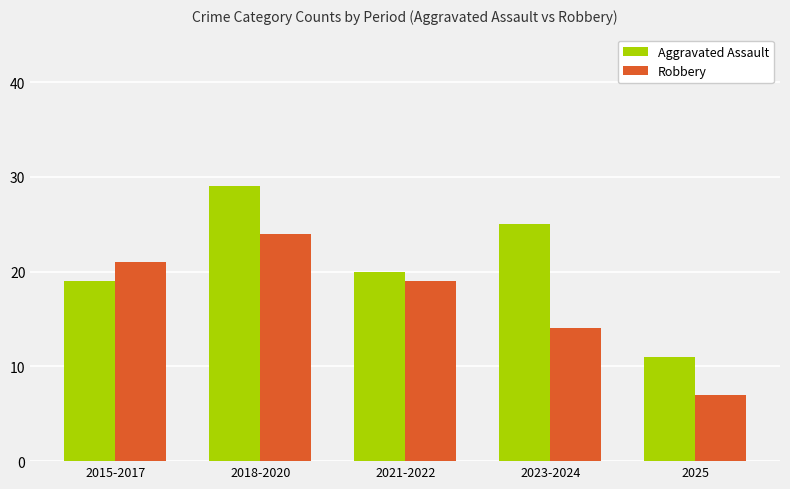

What is the label of the 2nd bar from the left?

2018-2020